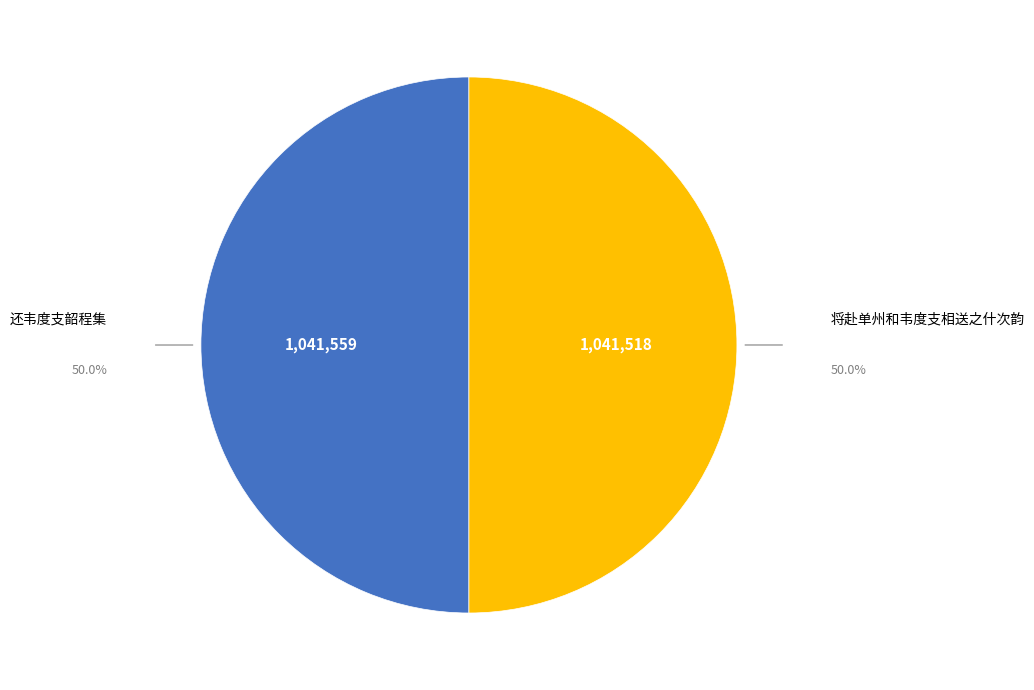

Count the number of slices in the pie.

2